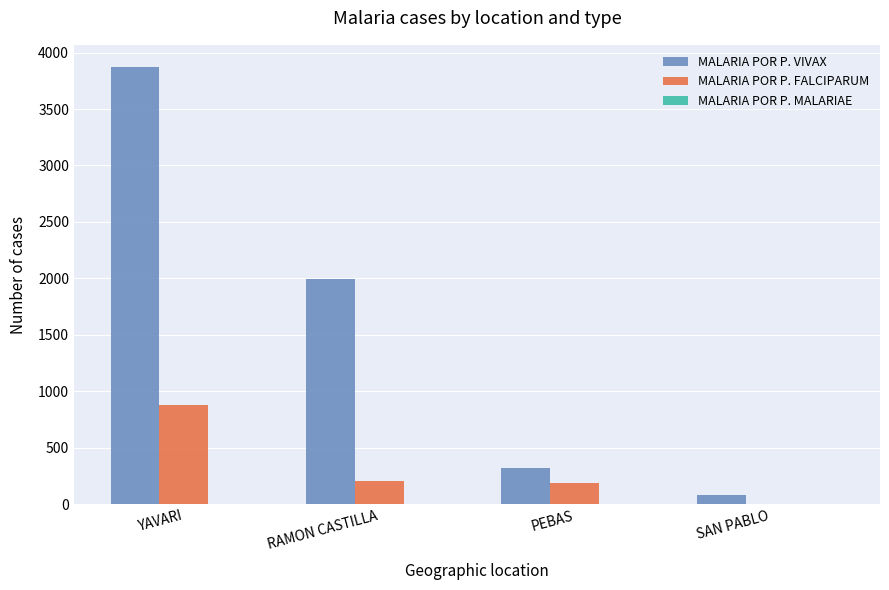

Which series changed the most between RAMON CASTILLA and PEBAS?

MALARIA POR P. VIVAX